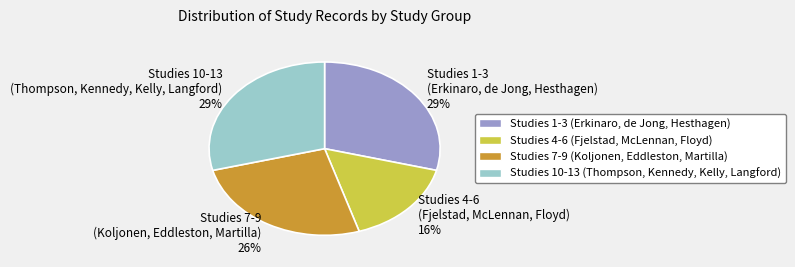

Is it true that Studies 7-9 (Koljonen, Eddleston, Martilla) 26% is 12% of the pie?

False